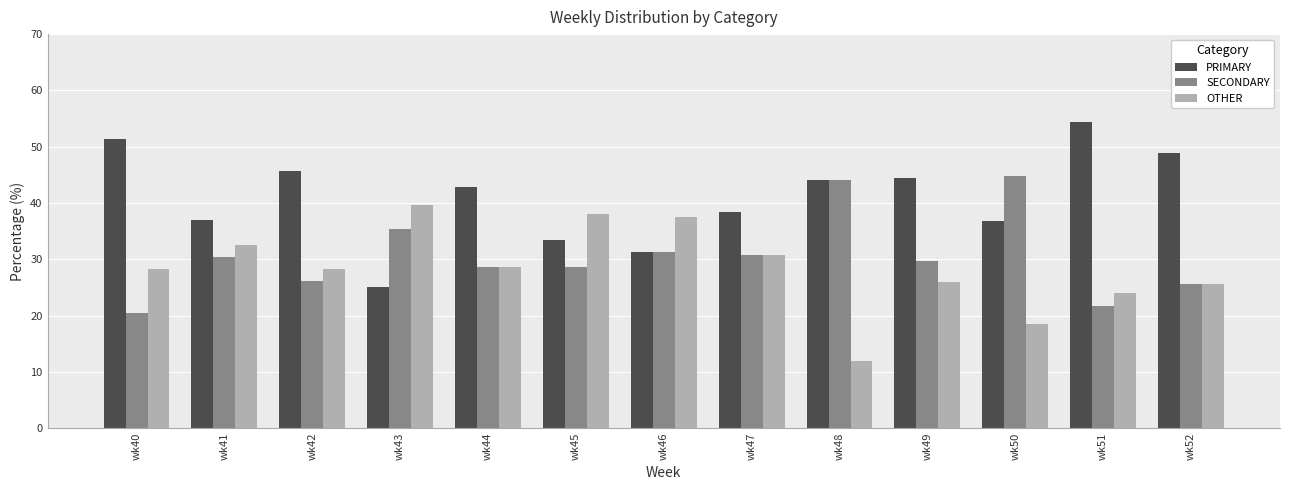

How many bars are there in each group?

3